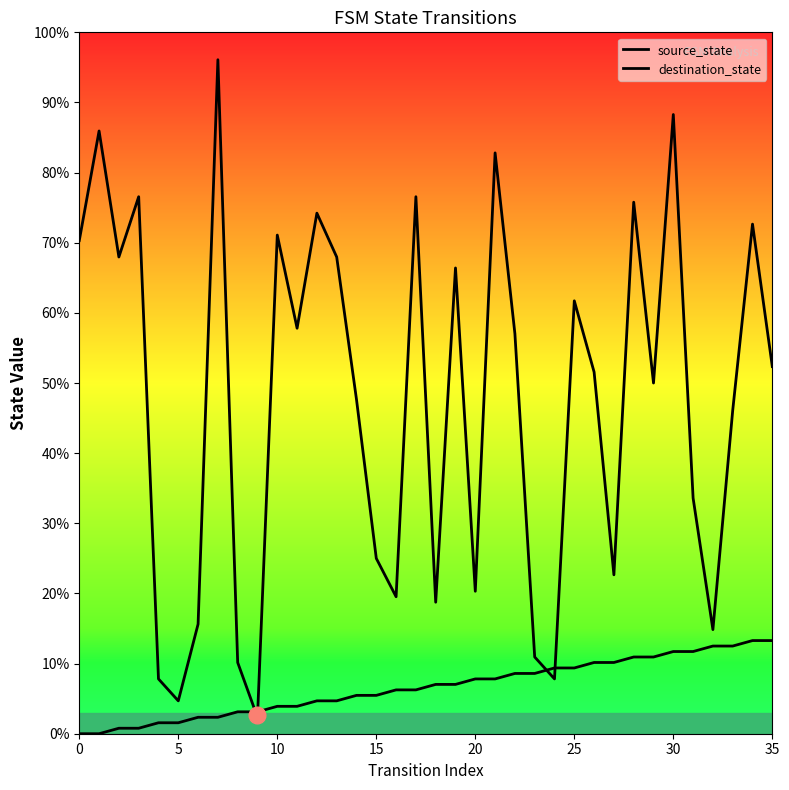

Which series has the largest total across all categories?

destination_state